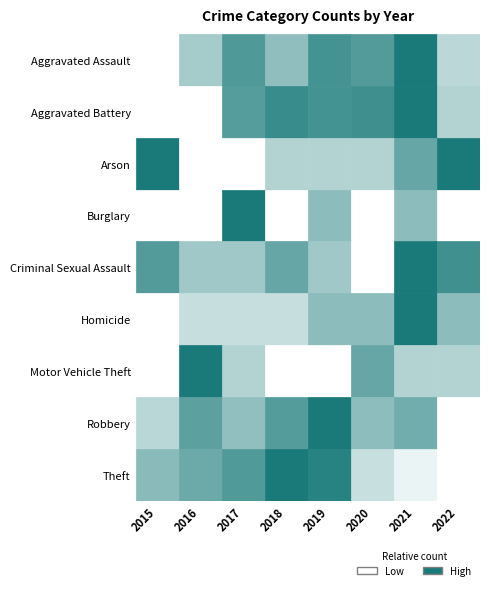

True or false: Burglary has a value of 1.2 at 2022.

False